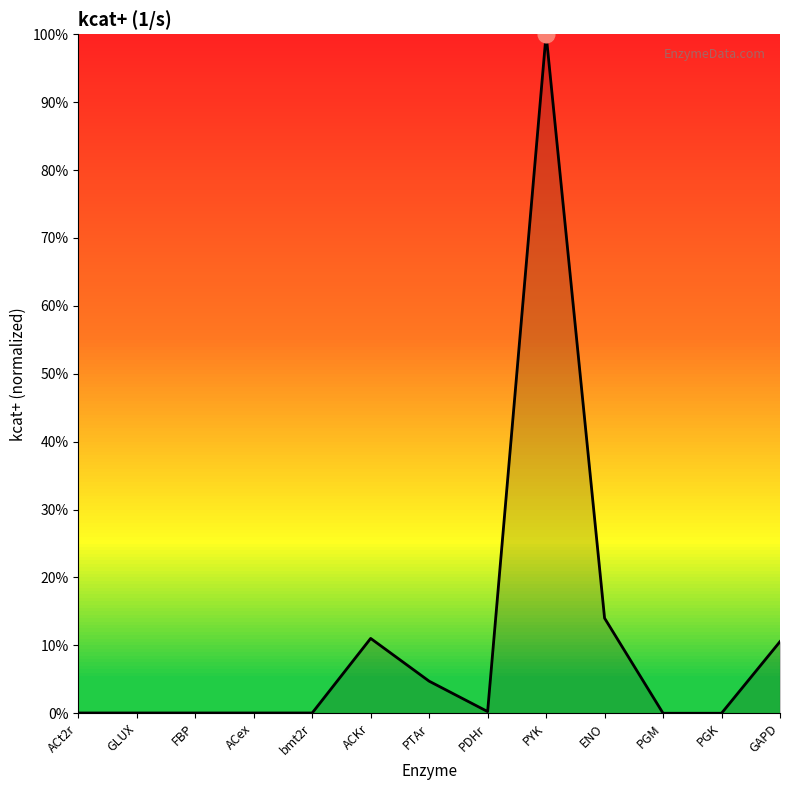

How many interior local peaks (higher than both neighbors) does the data have?

2